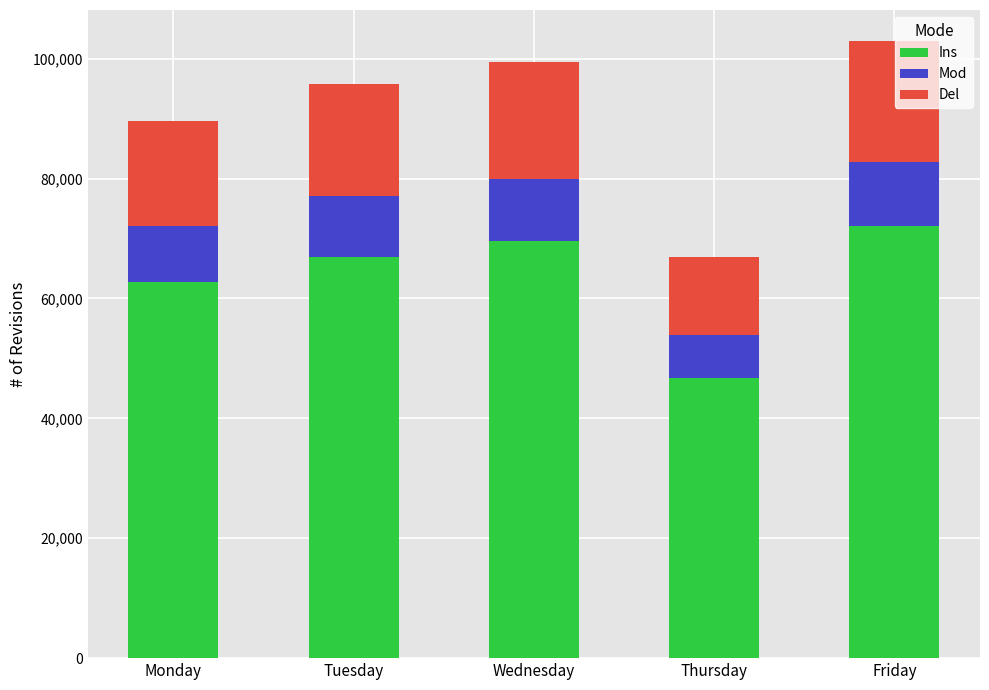

At which label does Ins reach its peak?

Friday